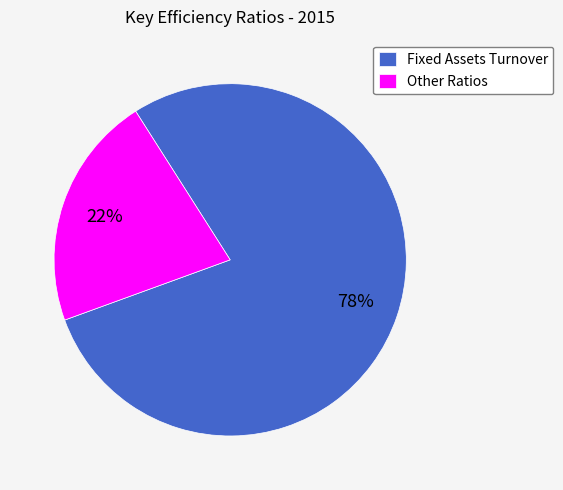

To the nearest percent, what is the average slice percentage?

50%